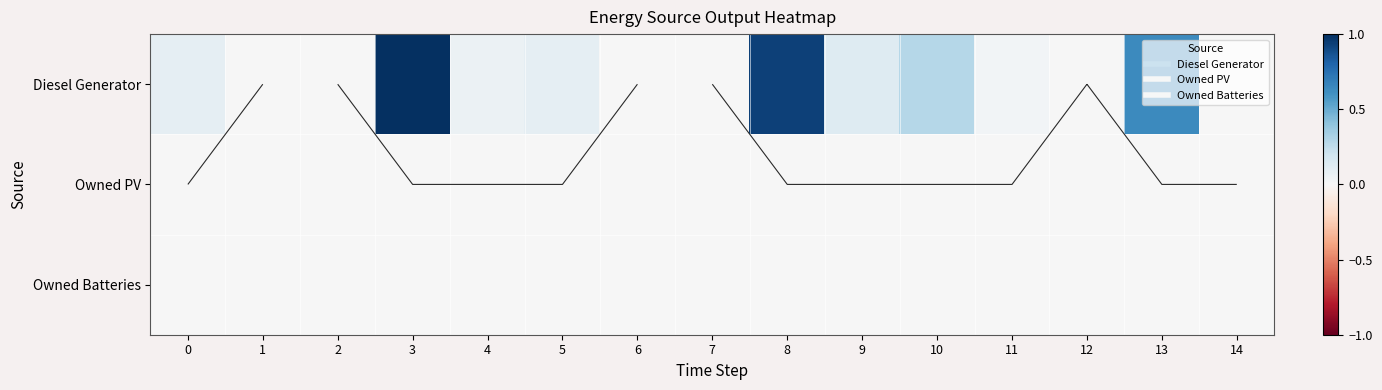

The Owned PV series shows 0.0 at 8. True or false?

True